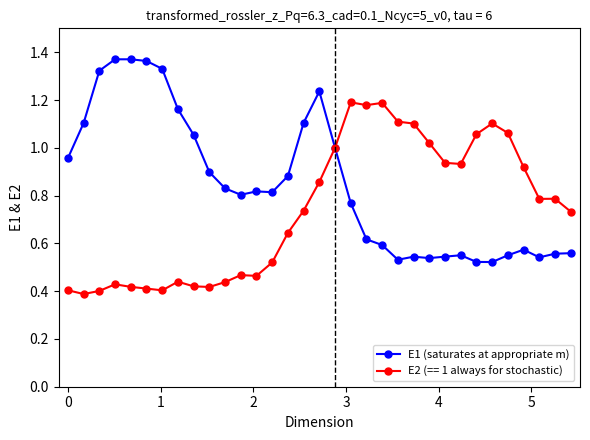

List the series in order of their overall mean, highest first.

E1 (saturates at appropriate m), E2 (== 1 always for stochastic)